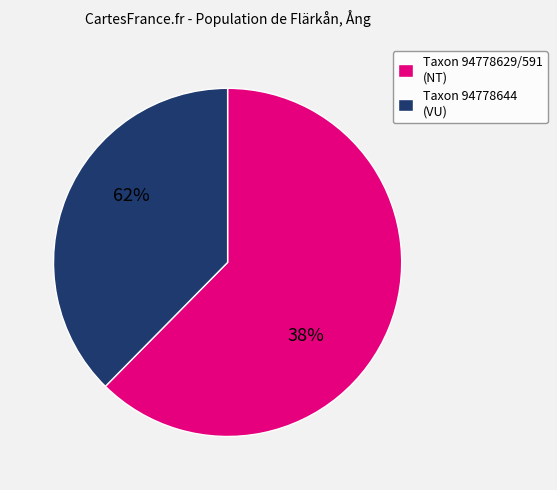

Is the sum of 94778629 and 94778644 greater than half?

Yes